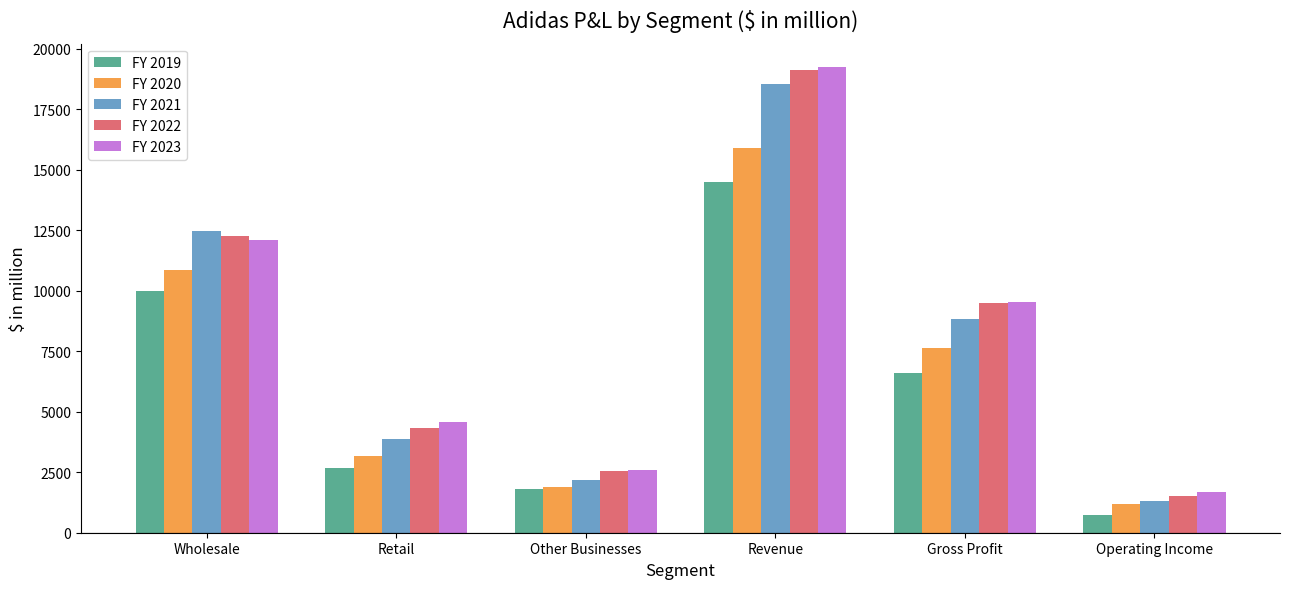

Which label corresponds to the largest value in the chart?

Revenue